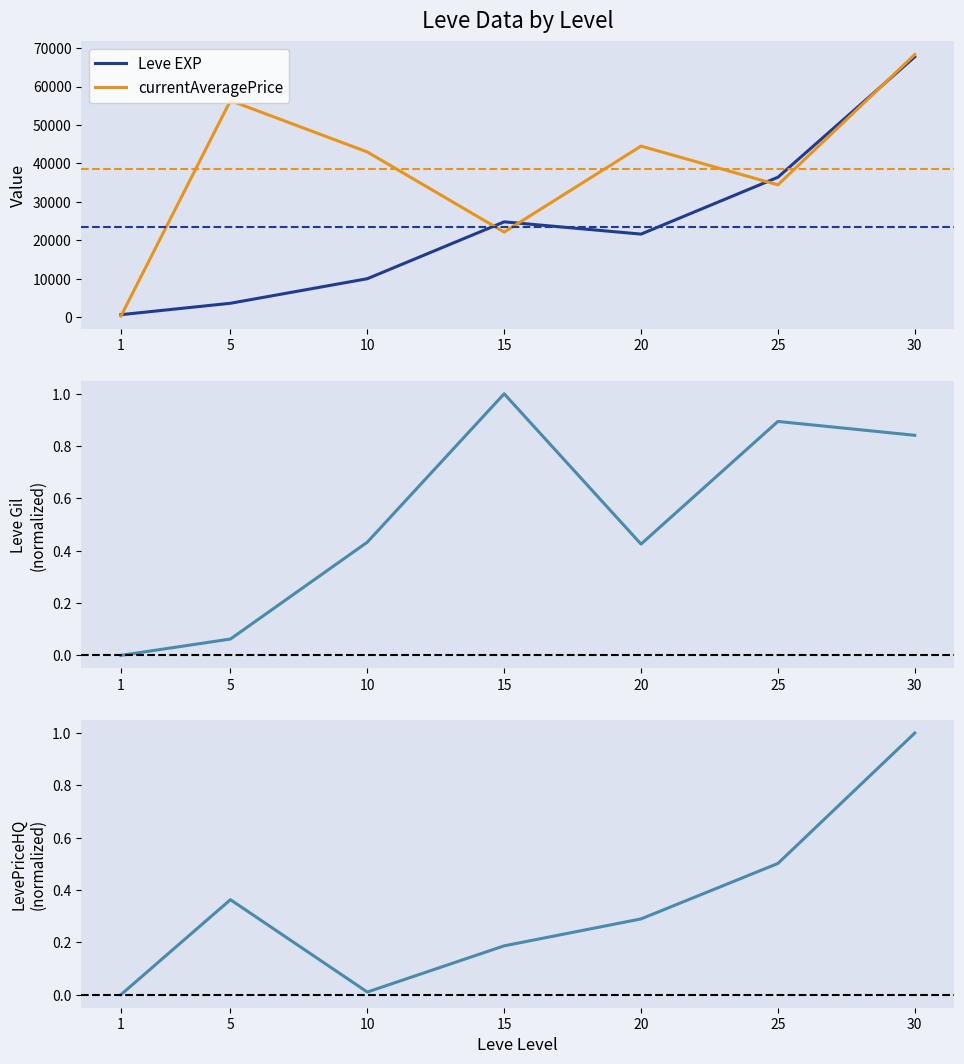

How many values in the currentAveragePrice series are below 42977?

3